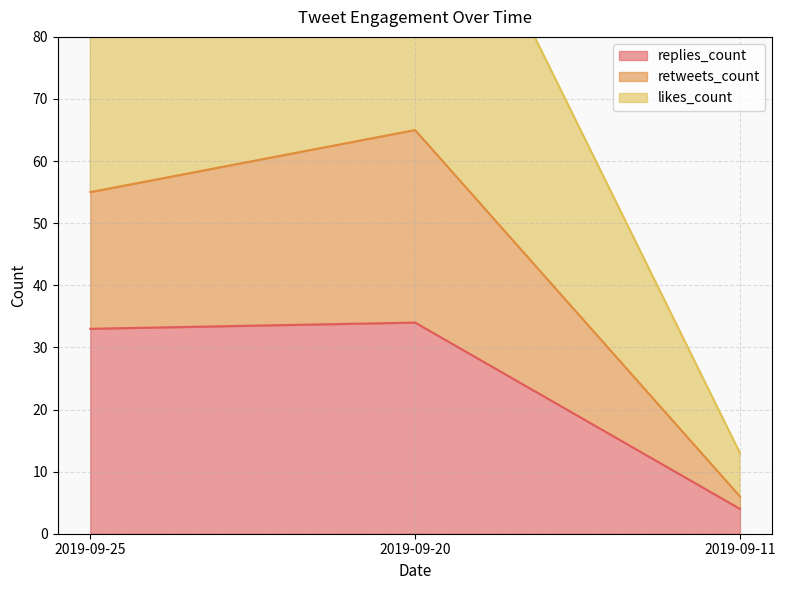

List the series in order of their overall mean, lowest first.

replies_count, retweets_count, likes_count